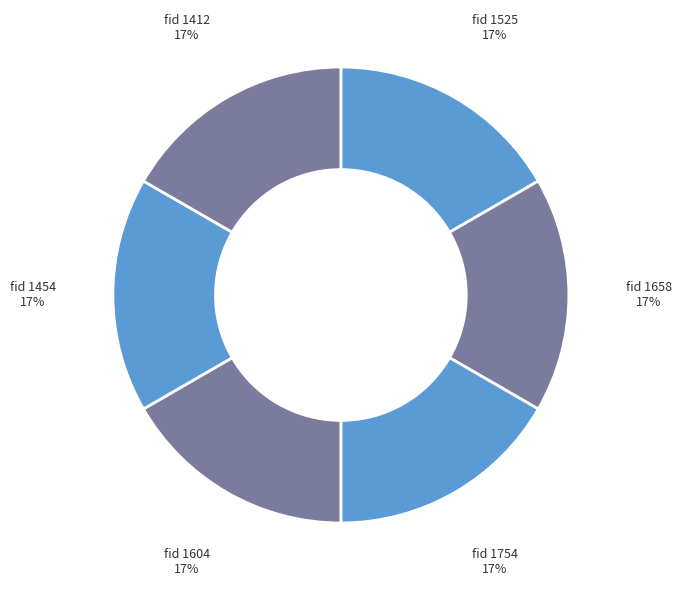

Count the number of slices in the pie.

6